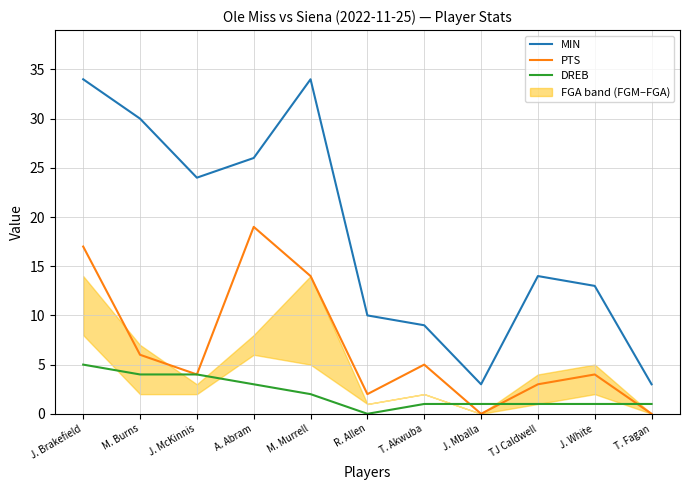

What is the sum of all DREB values?

23